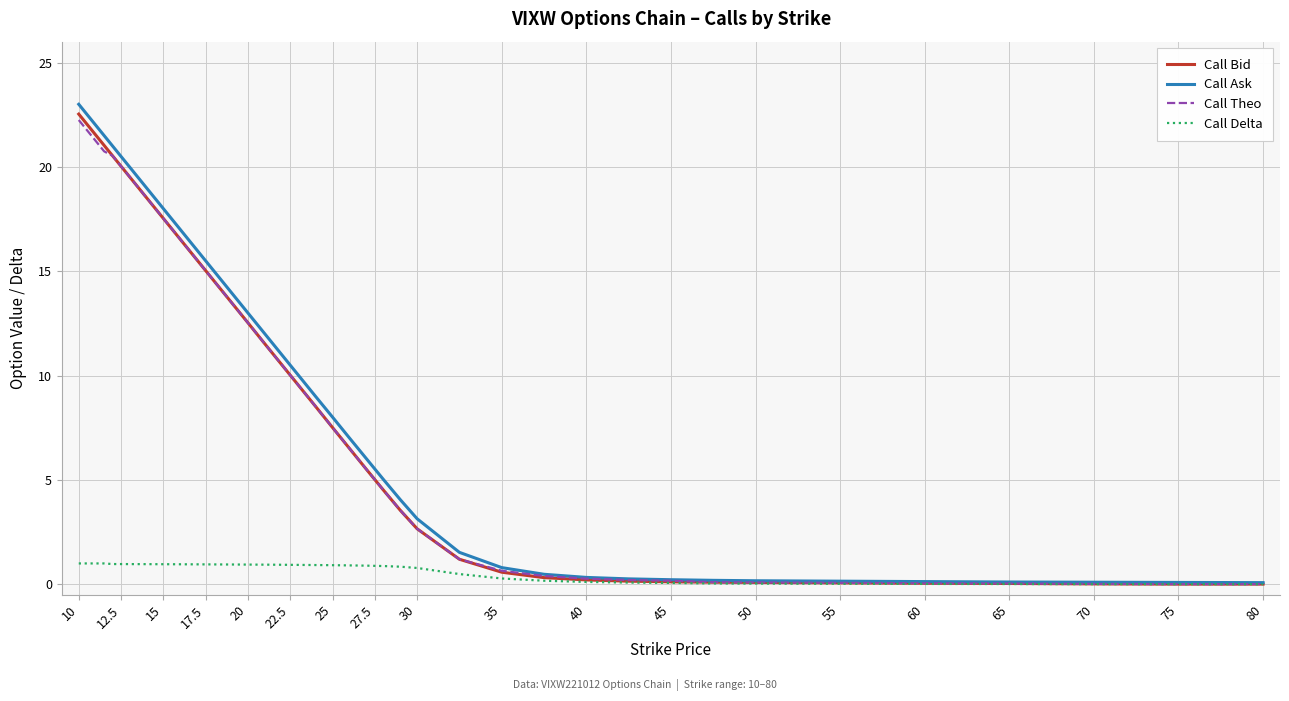

Which series has the largest range (max minus min)?

Call Ask